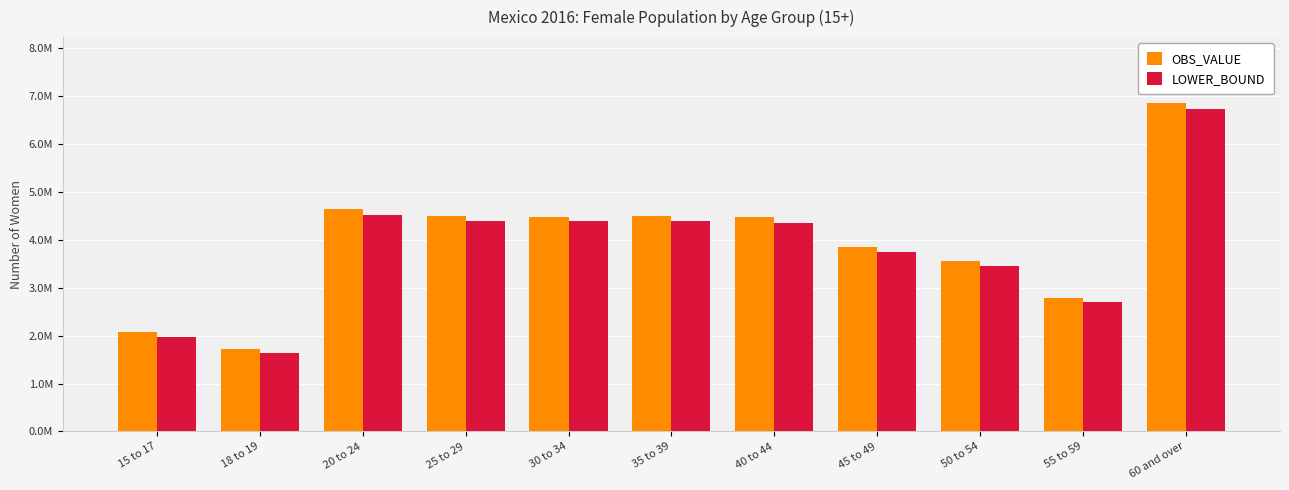

At which label does OBS_VALUE first exceed 4462025?

20 to 24